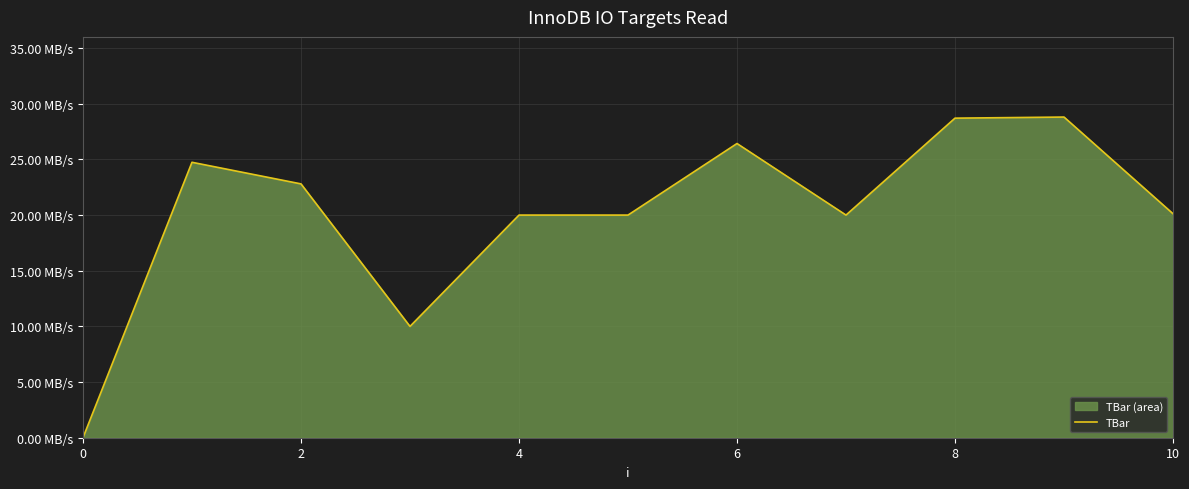

At which category does the chart reach its peak across all series?

9